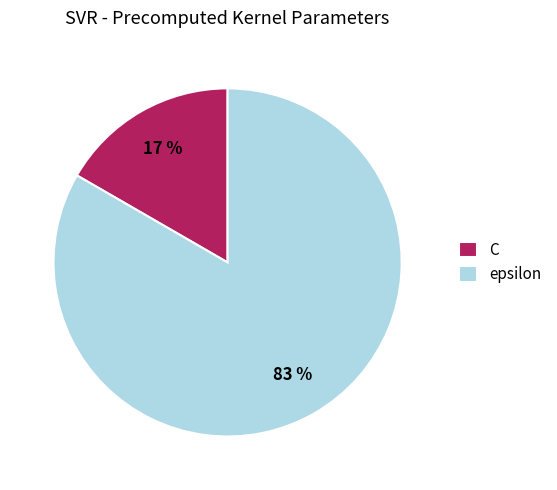

Which slice is the smallest?

C